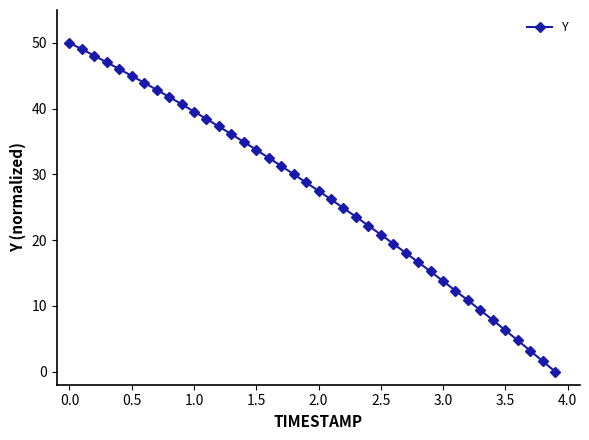

What is the difference between the maximum and minimum values?

50.0